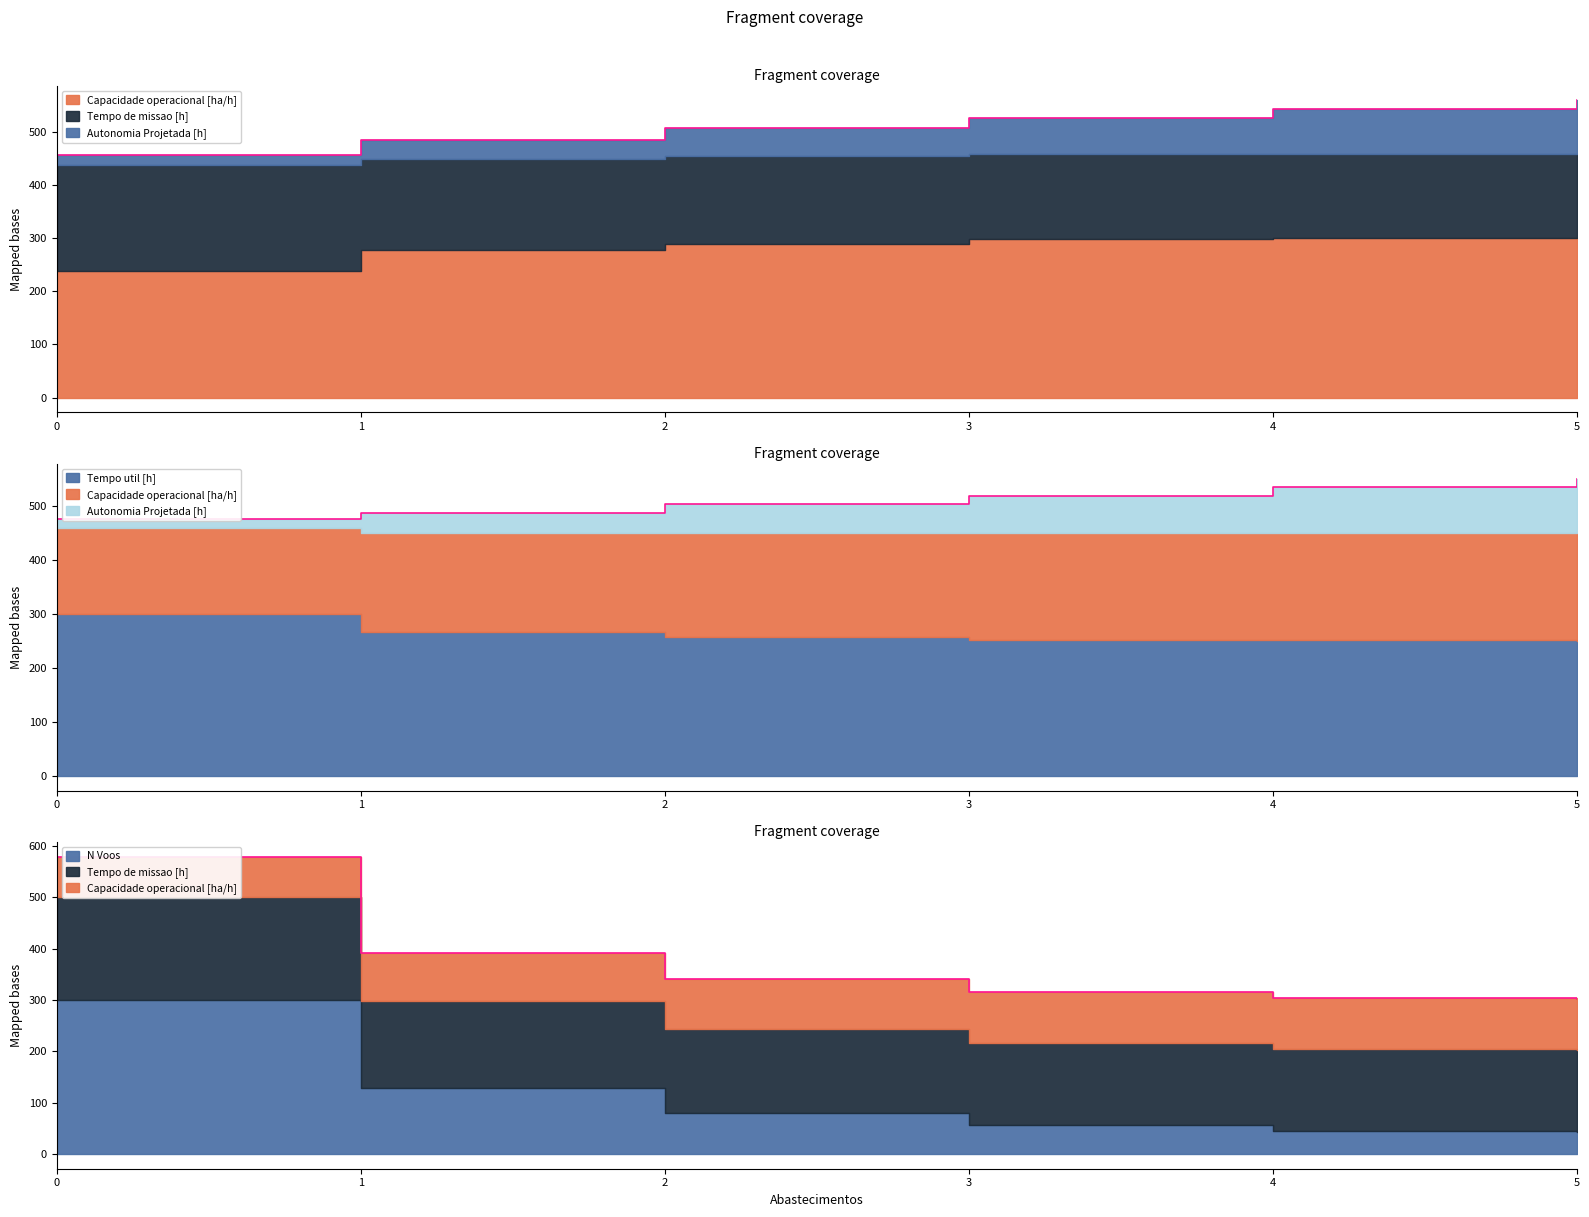

True or false: Autonomia Projetada [h] and Tempo por voo [min] cross at least once.

True